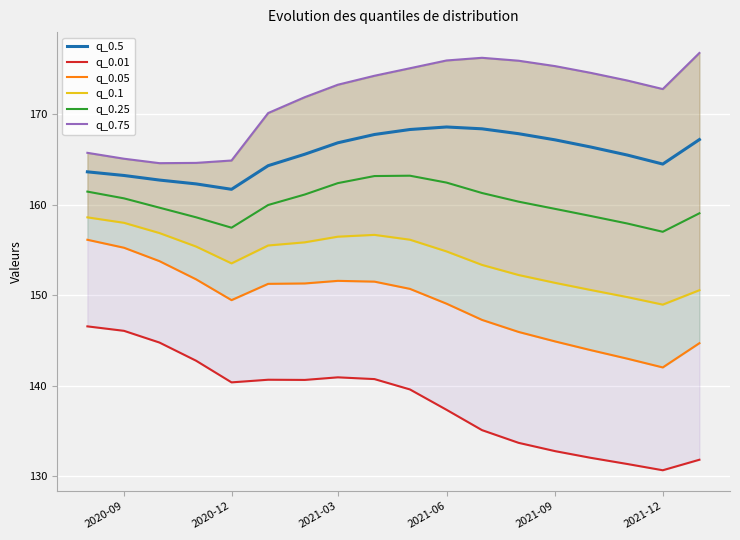

What is the value of the q_0.1 point at the 6th from the left?

155.5